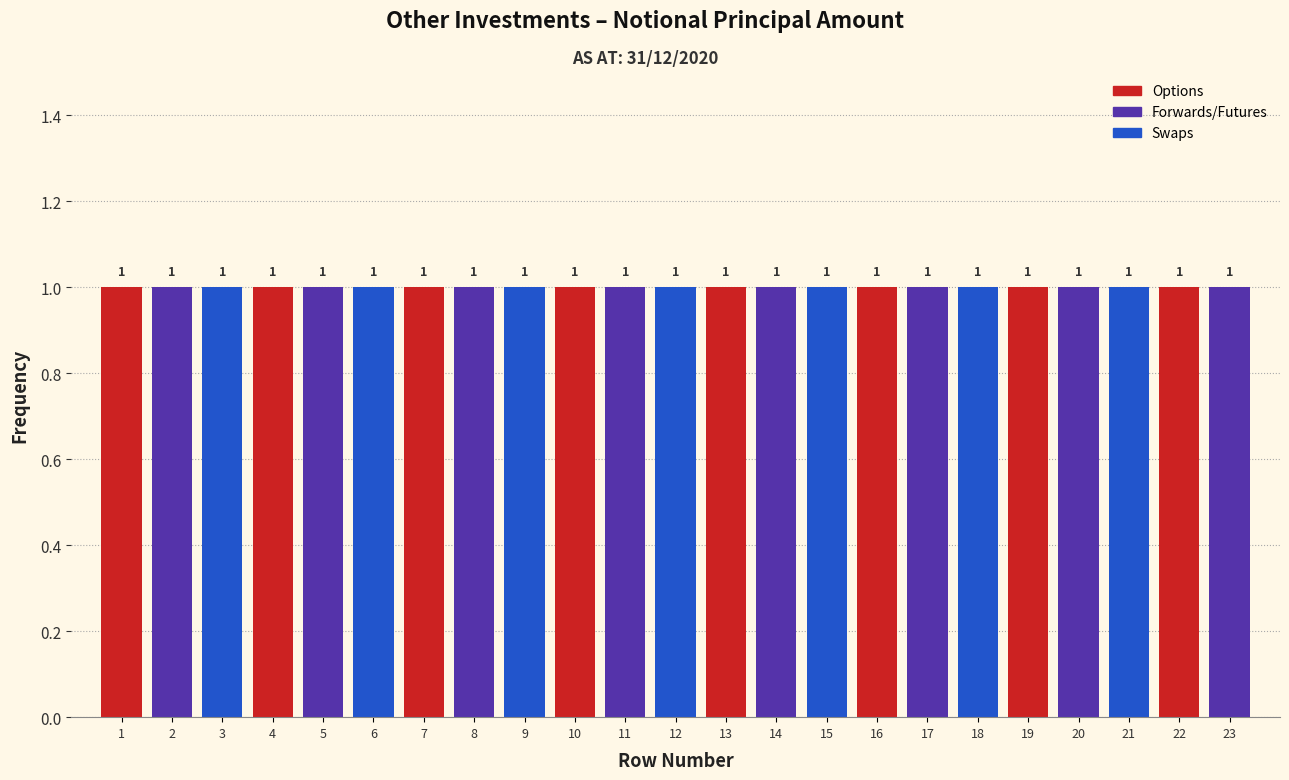

Reading left to right, list every bar in this chart as the range it spans on the x-axis followed by its height.

0.5 to 1.5: 1
1.5 to 2.5: 1
2.5 to 3.5: 1
3.5 to 4.5: 1
4.5 to 5.5: 1
5.5 to 6.5: 1
6.5 to 7.5: 1
7.5 to 8.5: 1
8.5 to 9.5: 1
9.5 to 10.5: 1
10.5 to 11.5: 1
11.5 to 12.5: 1
12.5 to 13.5: 1
13.5 to 14.5: 1
14.5 to 15.5: 1
15.5 to 16.5: 1
16.5 to 17.5: 1
17.5 to 18.5: 1
18.5 to 19.5: 1
19.5 to 20.5: 1
20.5 to 21.5: 1
21.5 to 22.5: 1
22.5 to 23.5: 1